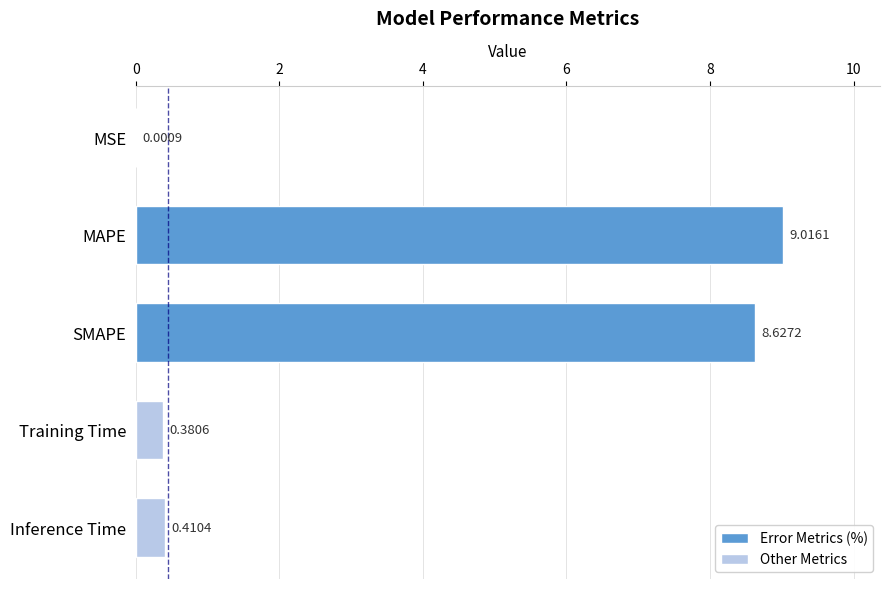

What is the sum of the values at Inference Time and Training Time?

0.8